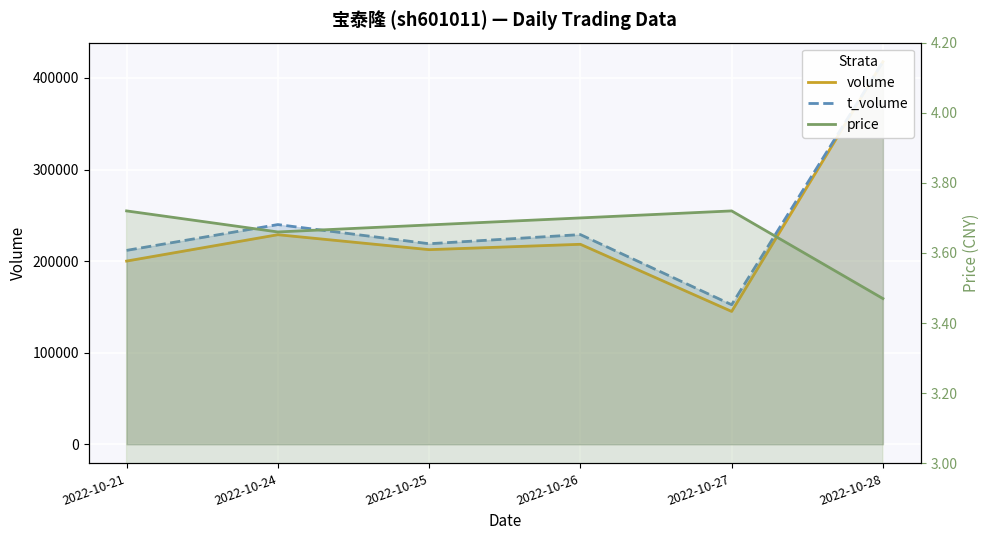

What is the value of the t_volume point at the 6th from the left?

417690.0